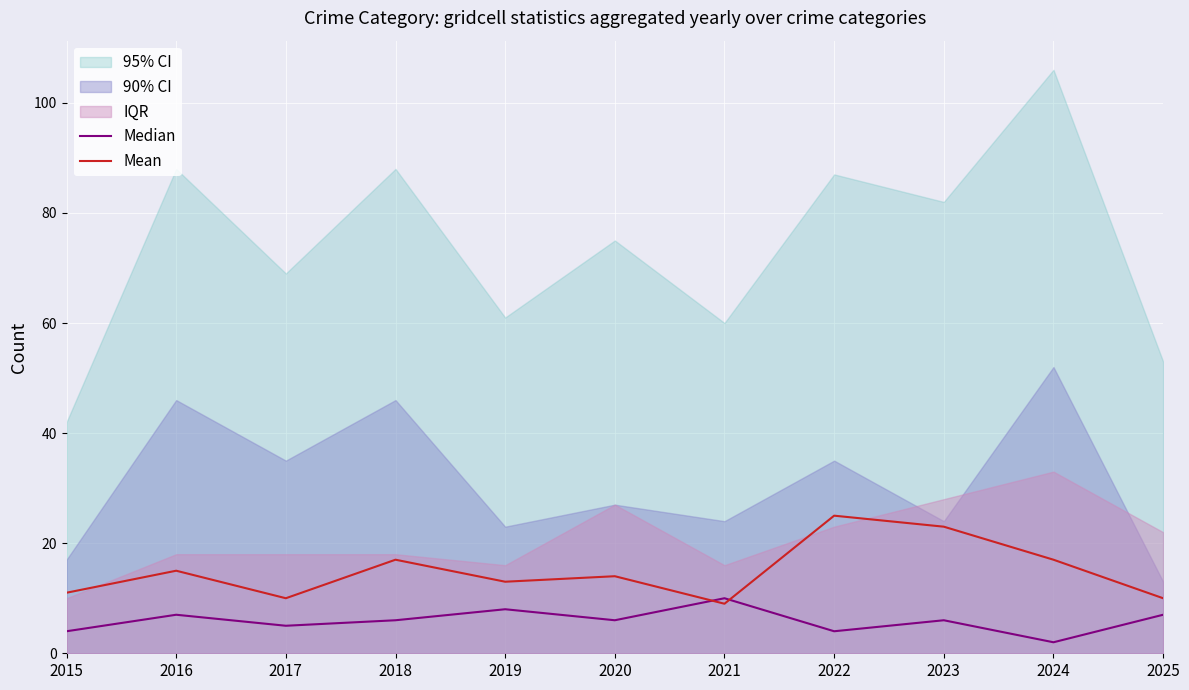

In Mean, how many points are higher than both neighbors (excluding endpoints)?

4